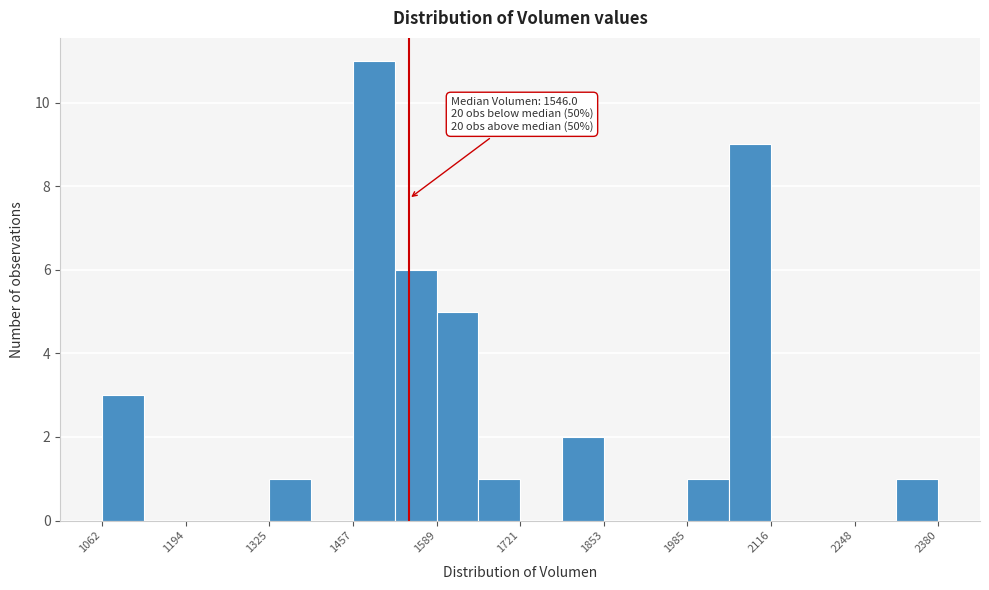

Around what value on the x-axis is the tallest bar? Give the approximate position of its centre, as read against the axis.

1500